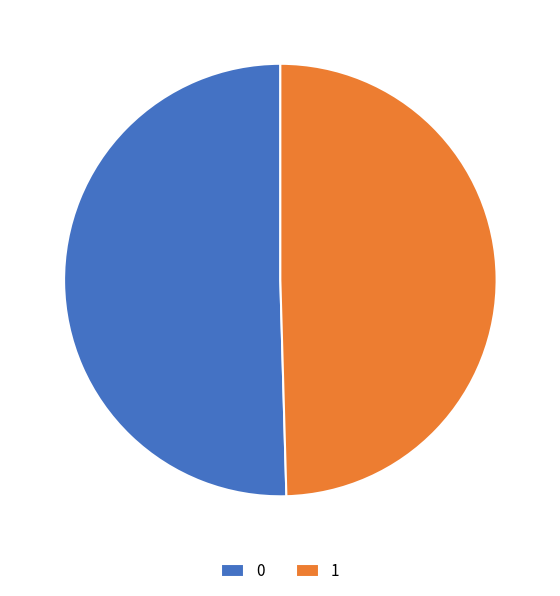

Is it true that 0 is 63% of the pie?

False